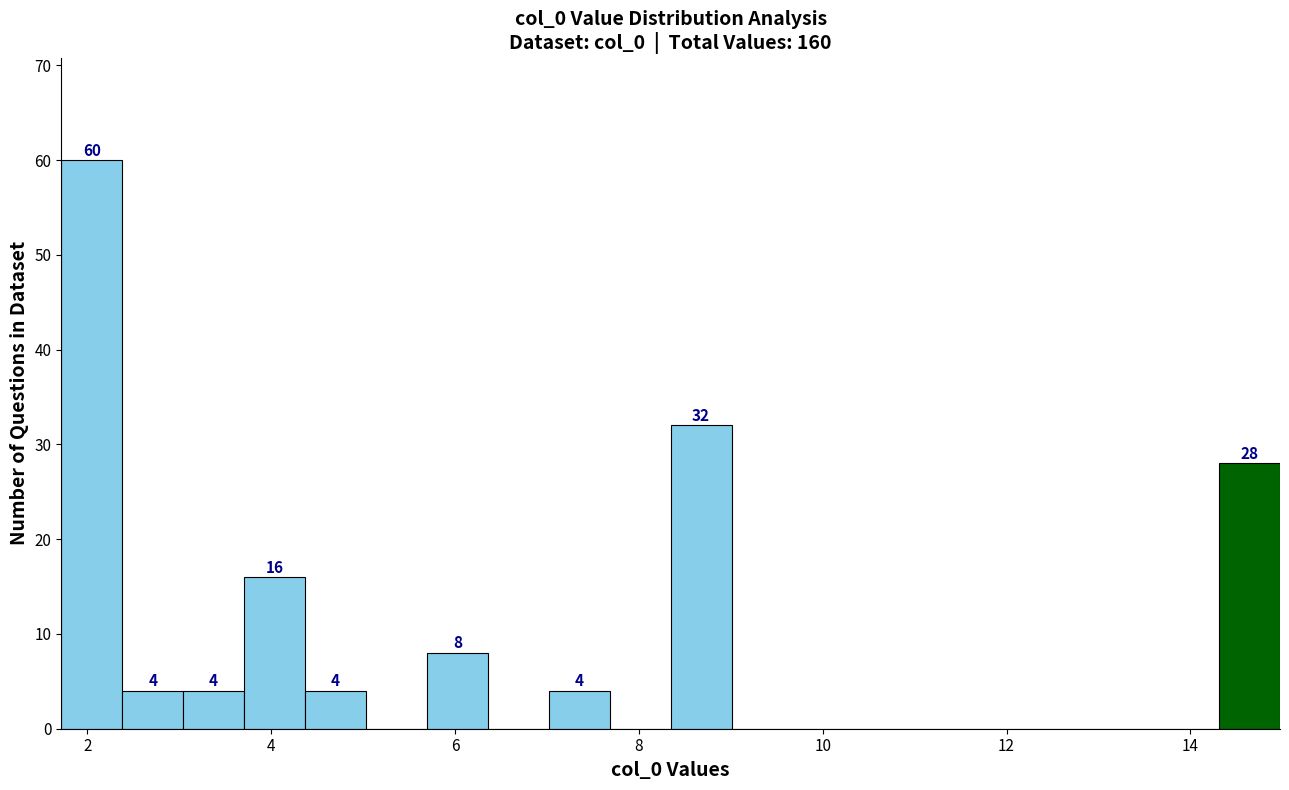

Read against the x-axis, roughly where is the centre of the tallest bar?

2.0